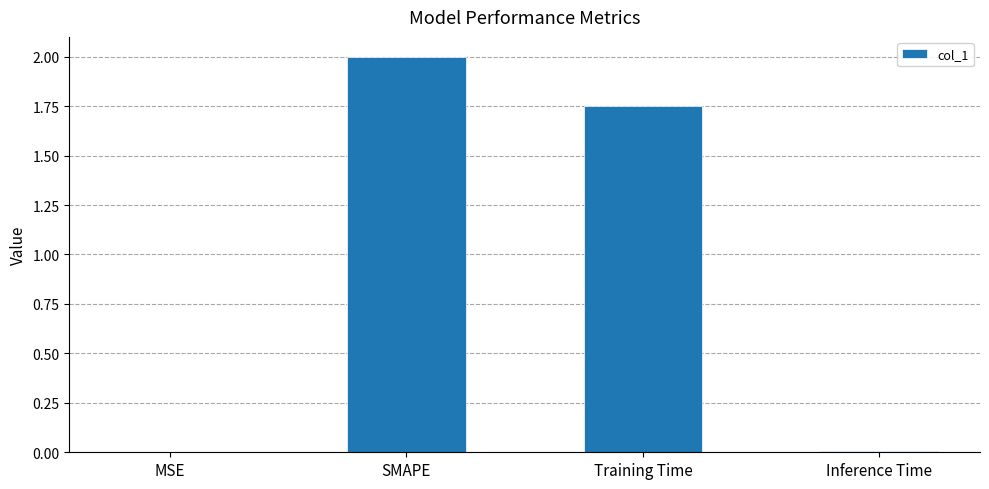

How many categories are shown in the chart?

4